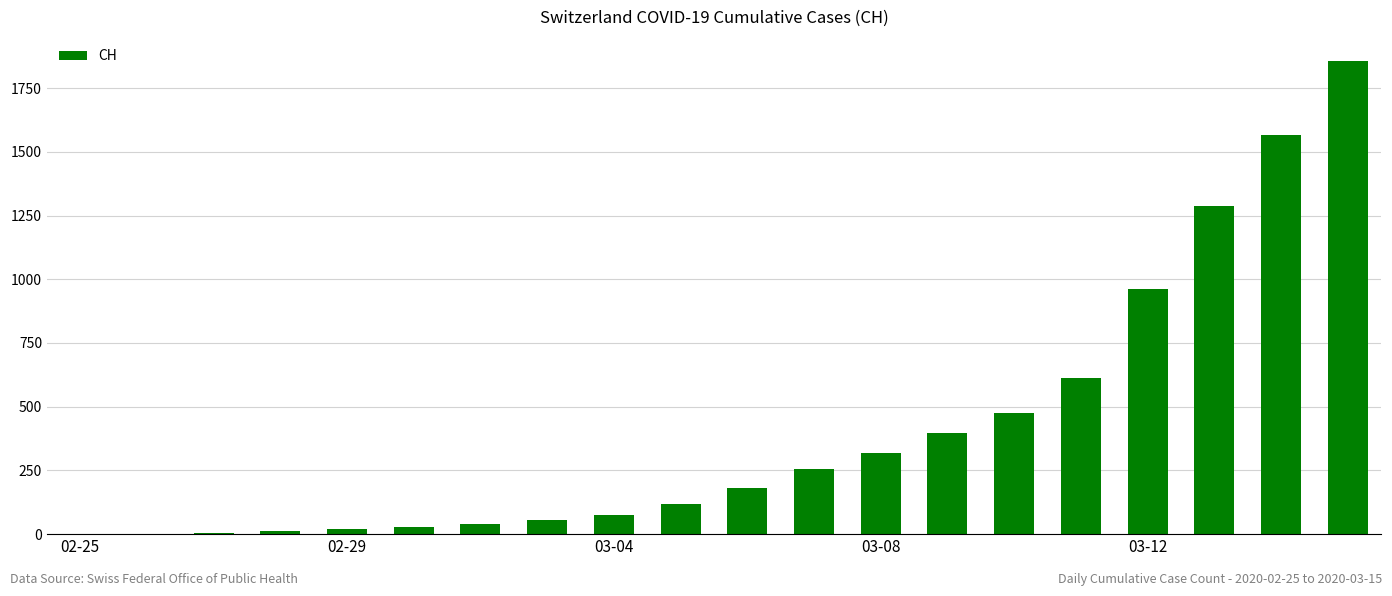

What is the greatest value displayed?

1858